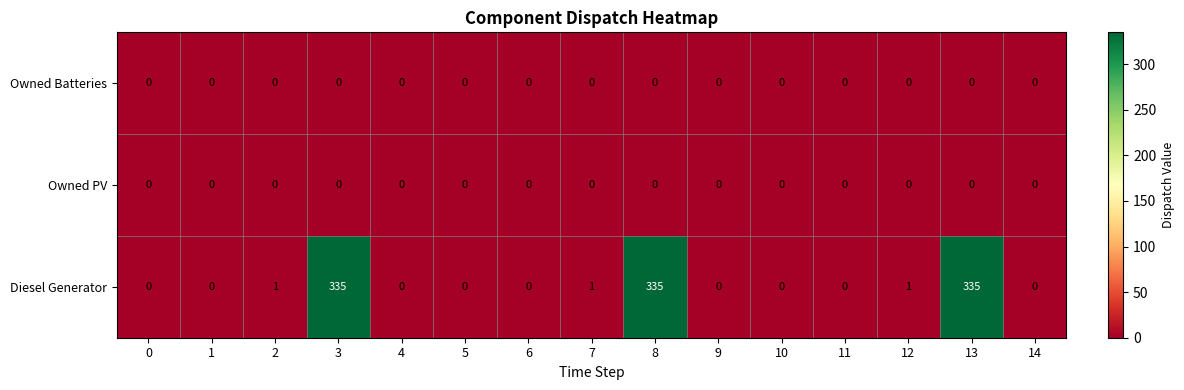

Which series has the widest spread of values?

Diesel Generator